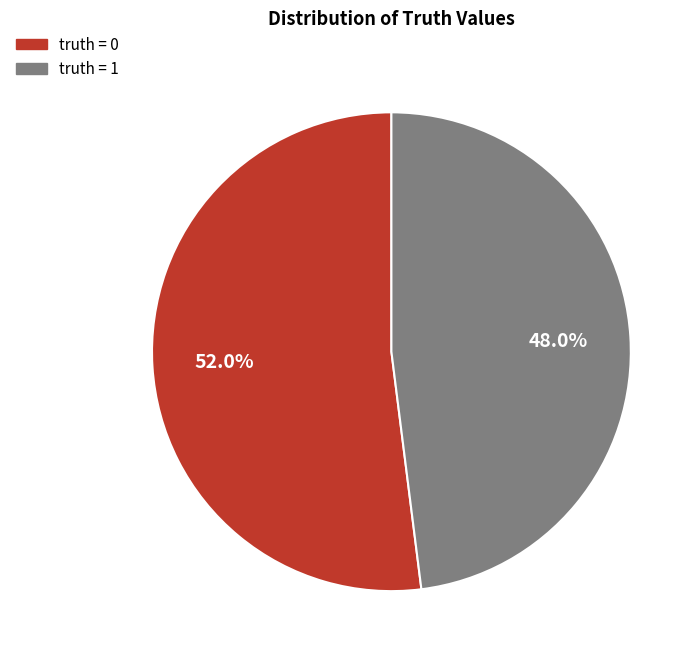

Which slice is the smallest?

truth = 1